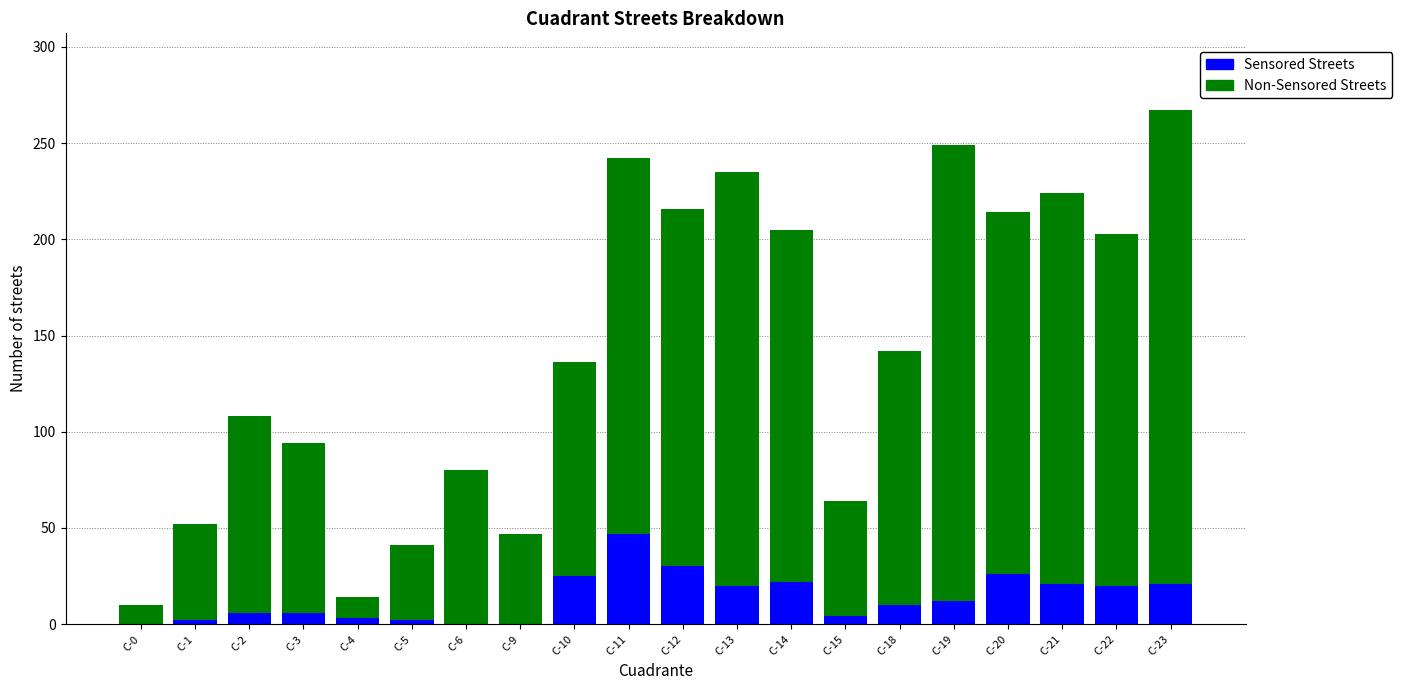

Are the bars grouped side by side (vs. stacked)?

No